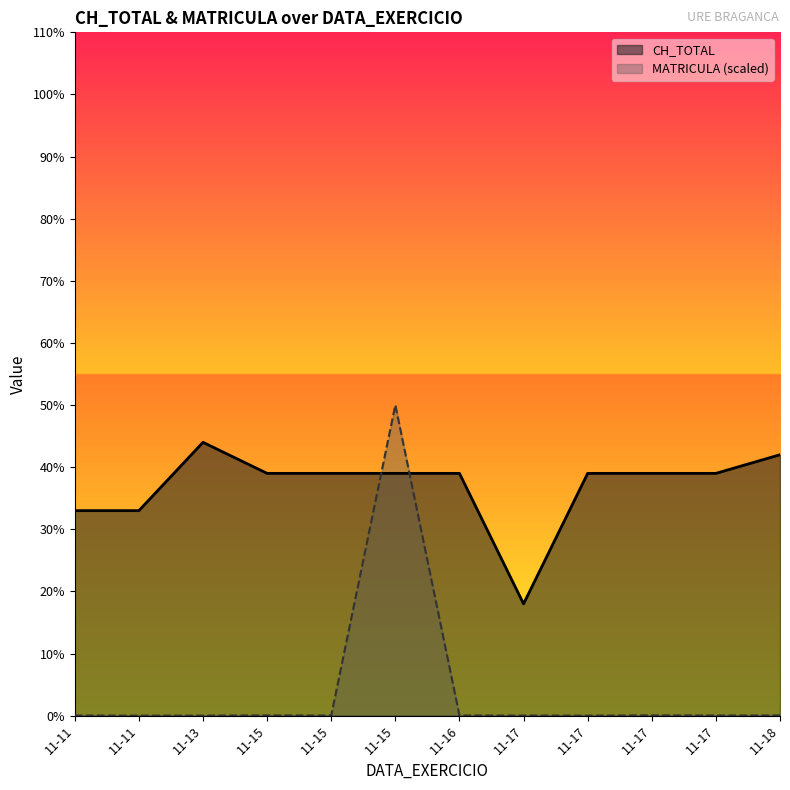

Count the number of data series in this chart.

2